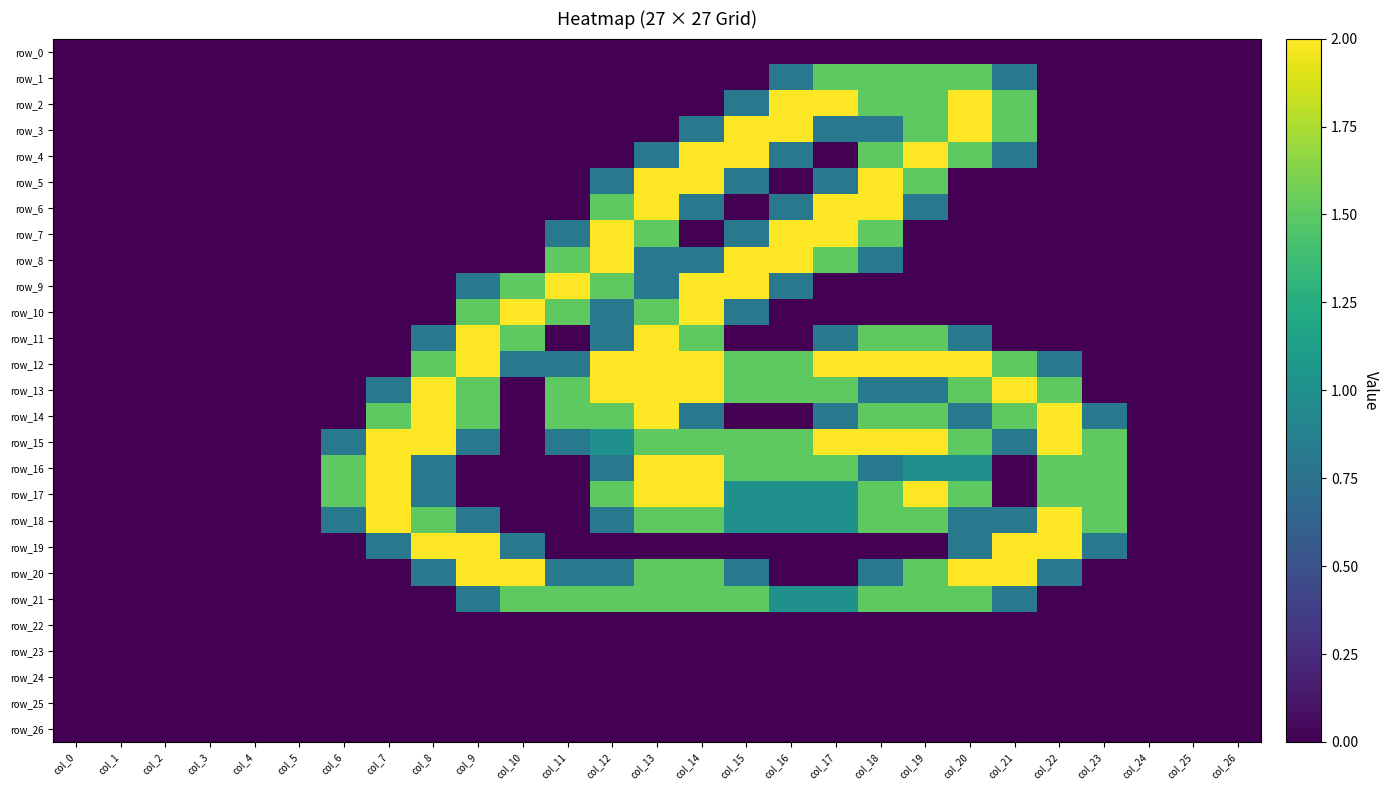

True or false: row_10 has a value of 0.0 at col_19.

True